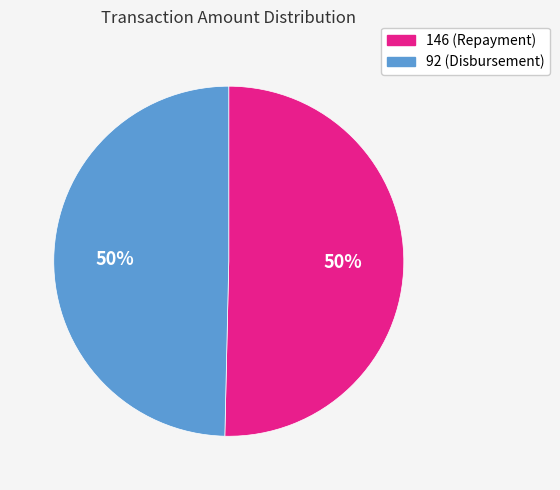

Is it true that 92 (Disbursement) is 38% of the pie?

False